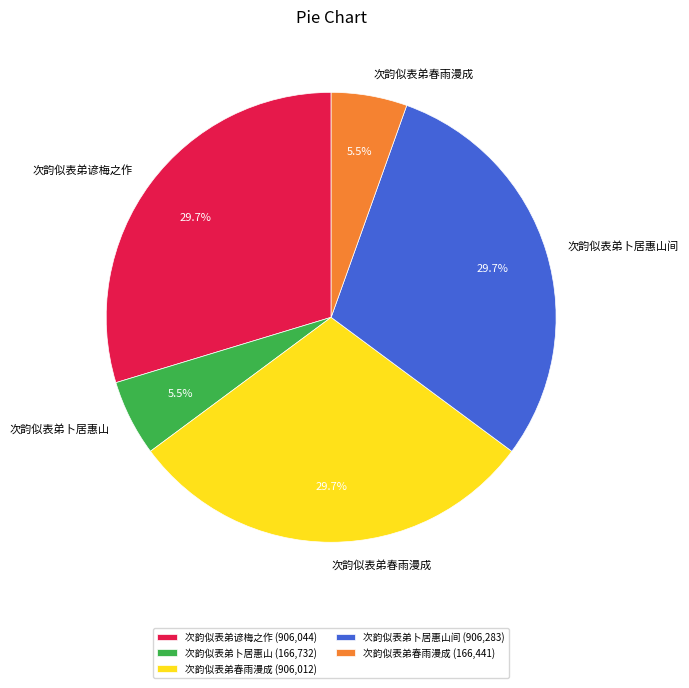

Does any single category account for the majority?

No